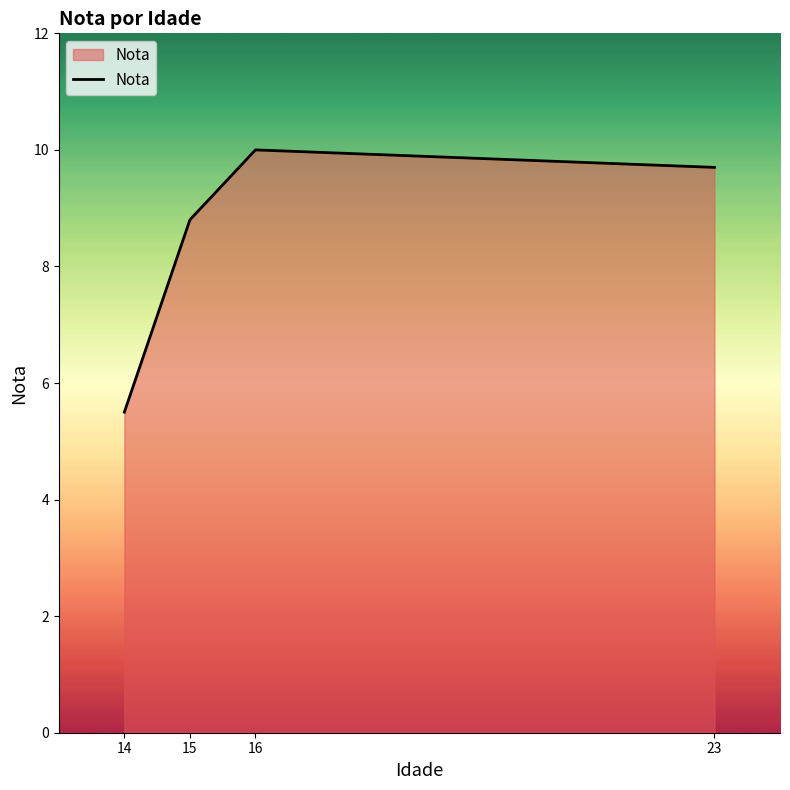

How many lines are shown in the chart?

1